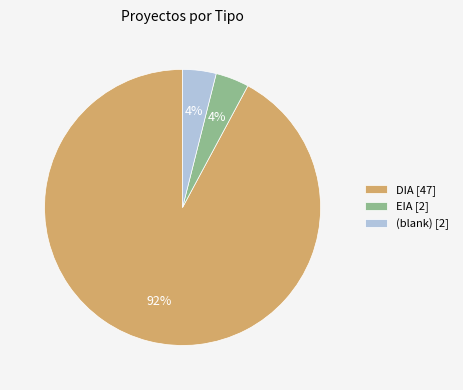

How many segments does this pie chart have?

3